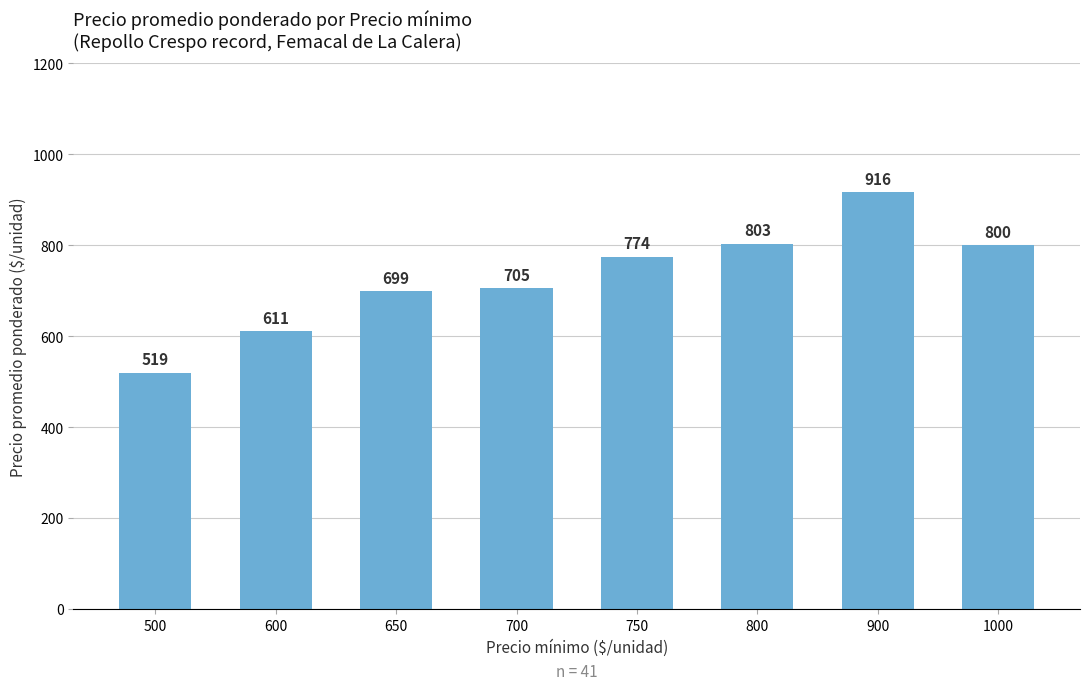

What is the difference between the maximum and minimum values?

397